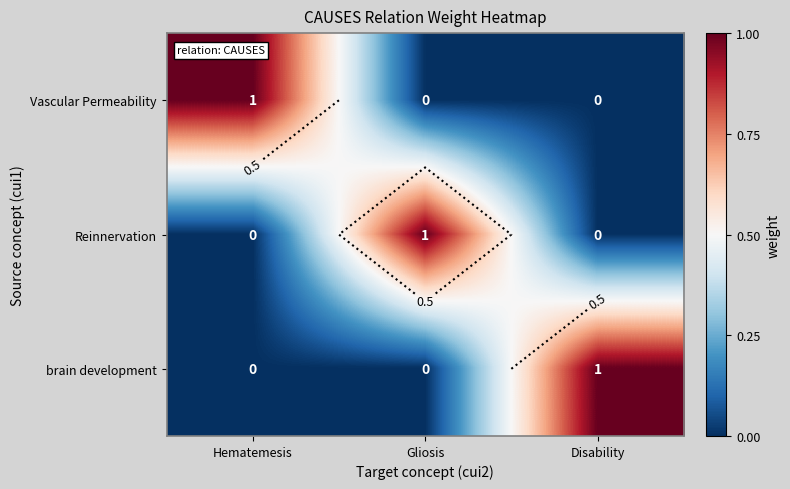

Is the value of Reinnervation at Disability greater than the value of Vascular Permeability at Hematemesis?

No